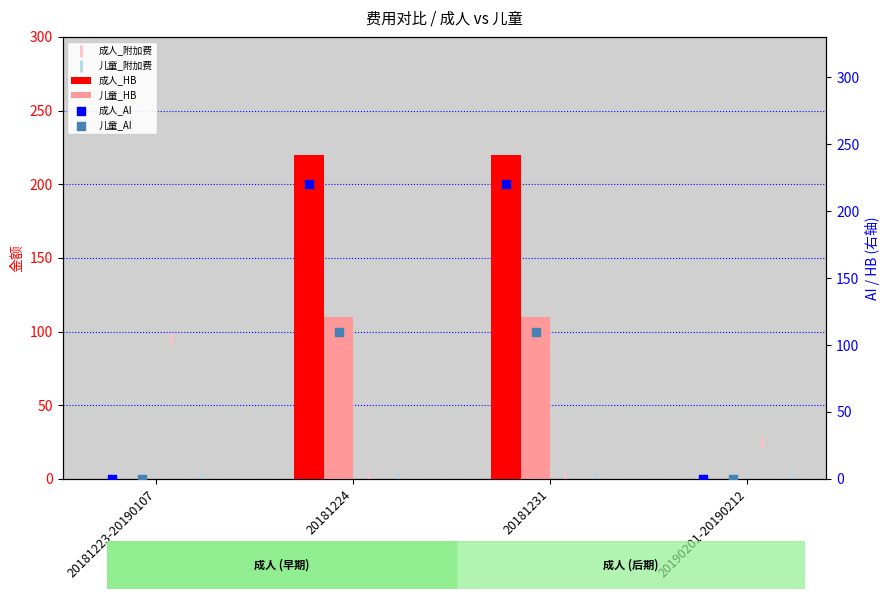

Is the value of 儿童_HB at 20181224 greater than the value of 成人_HB at 20190201-20190212?

Yes